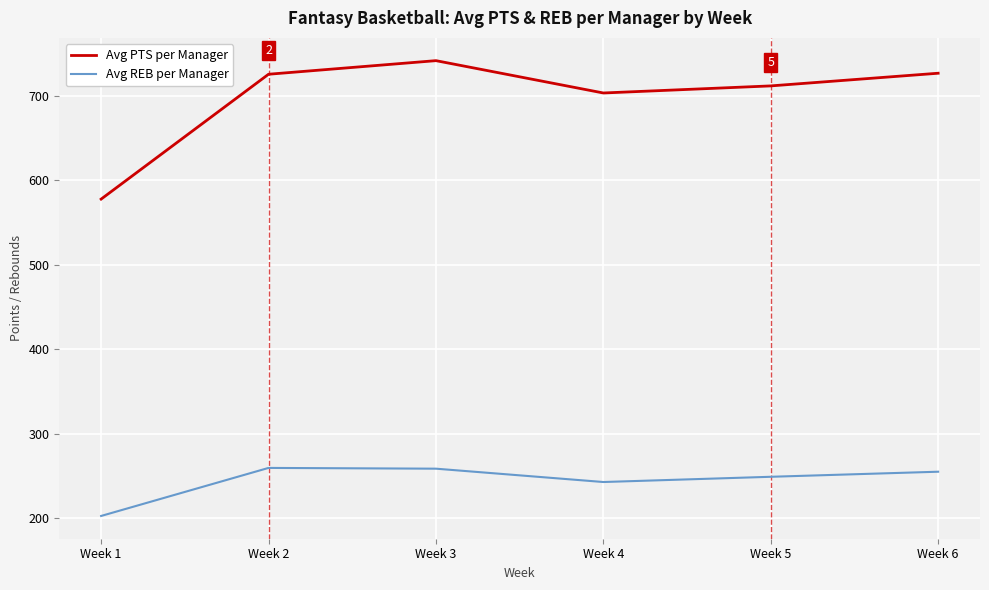

Between Week 3 and Week 4, which series saw the biggest shift?

Avg PTS per Manager